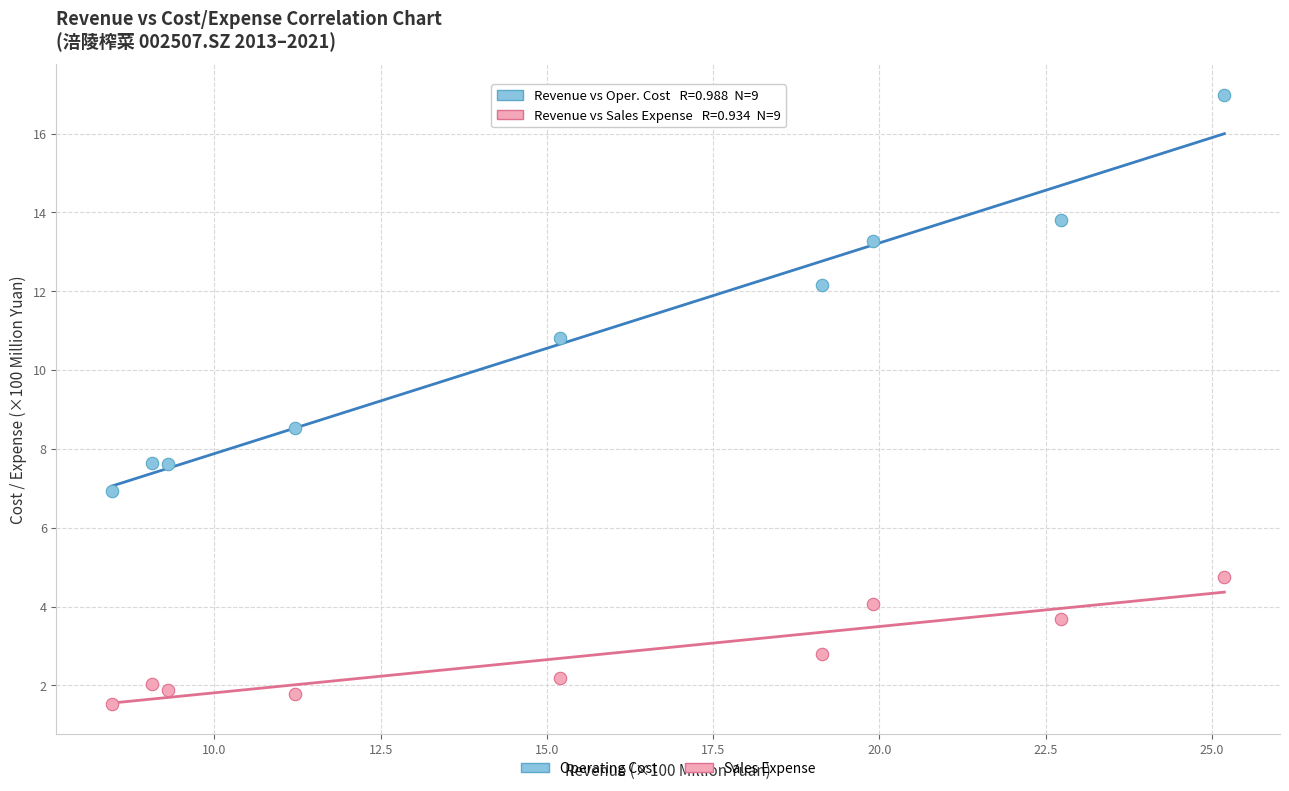

Across all data points, what is the range of Y values (max minus min)?

15.5